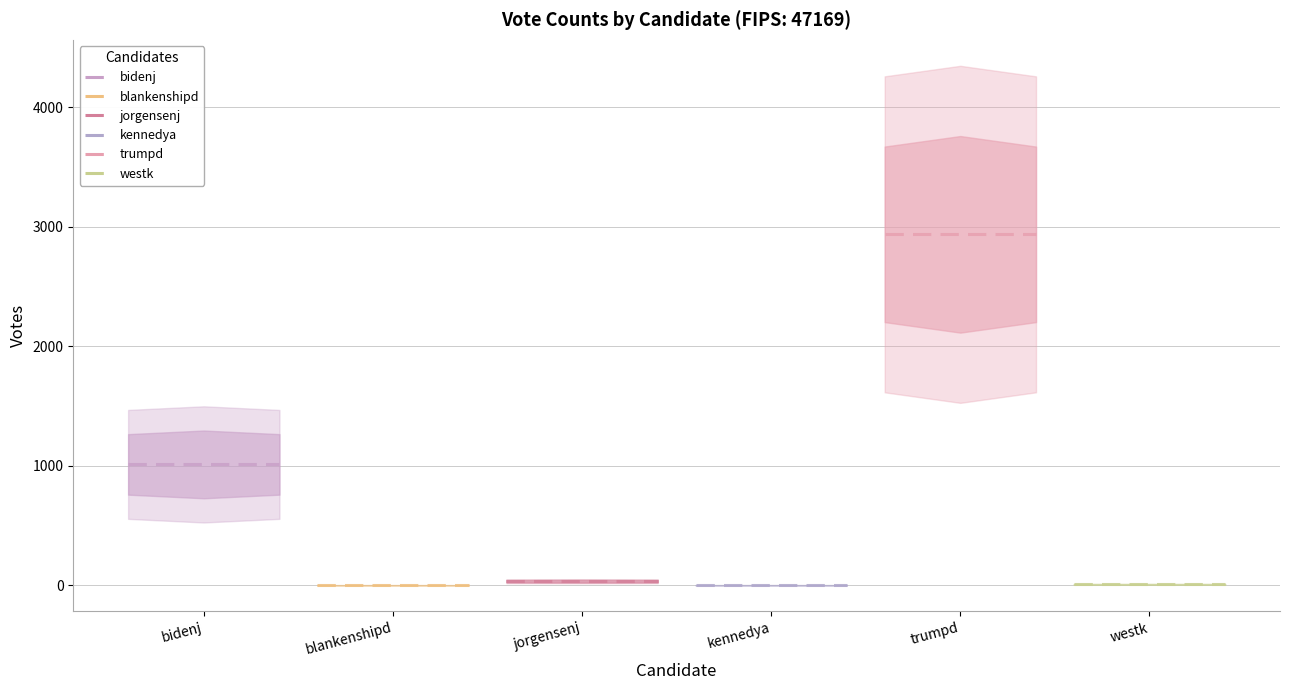

Rank the series at blankenshipd from lowest to highest value.

blankenshipd, kennedya, westk, jorgensenj, bidenj, trumpd